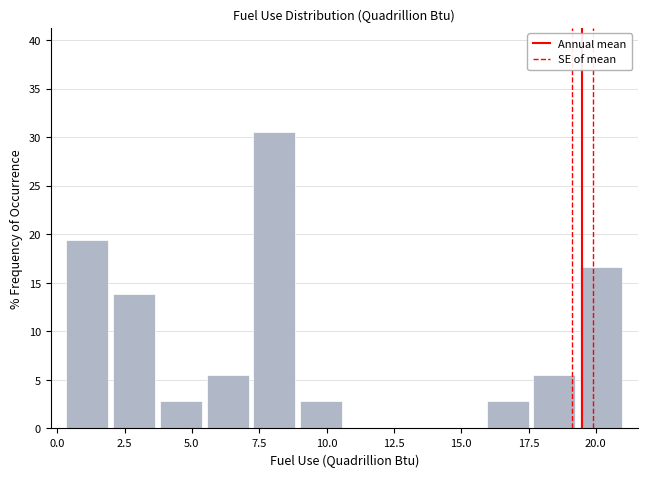

Read against the x-axis, roughly where is the centre of the tallest bar?

8.0